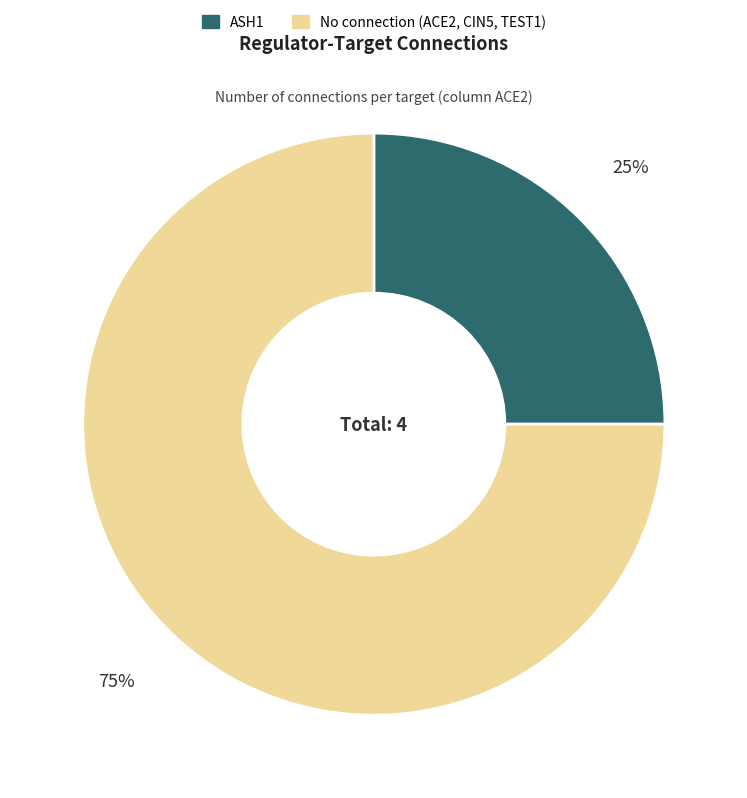

Is there a majority slice in this chart?

Yes